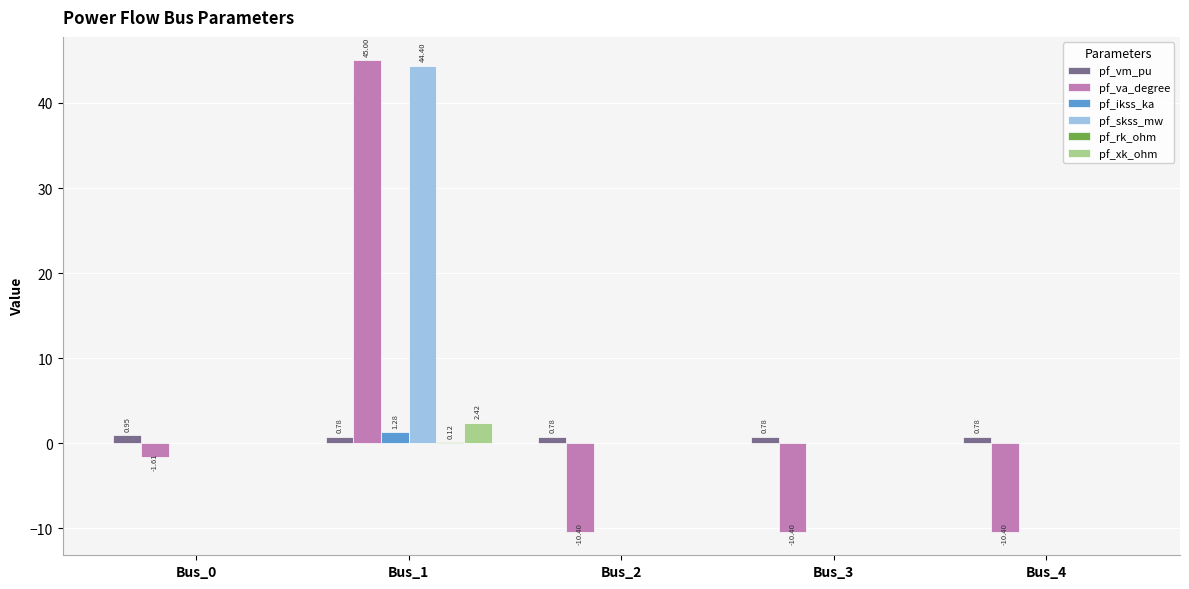

What is the greatest value displayed?

45.0